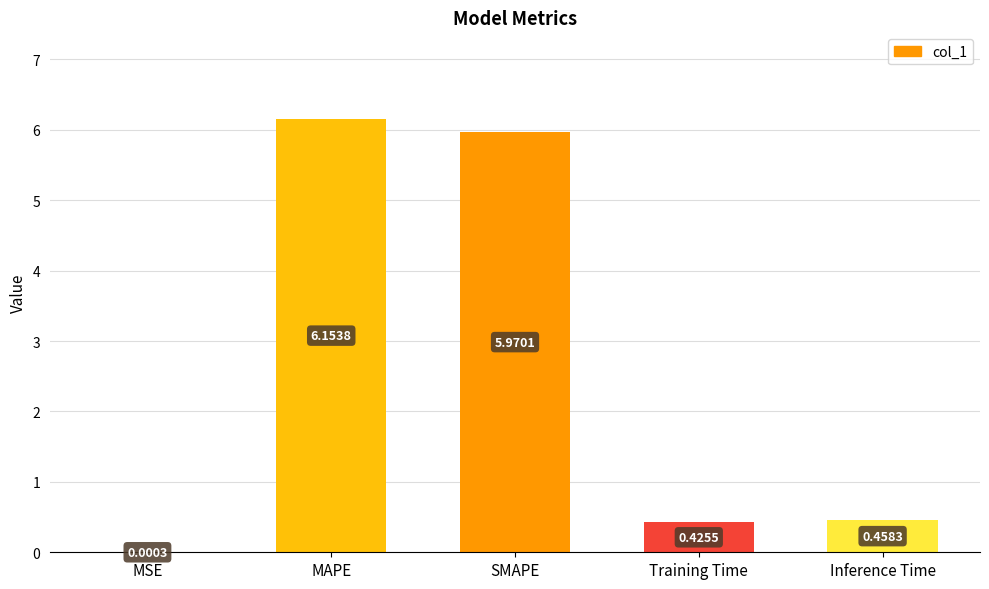

What is the sum of all values?

13.0